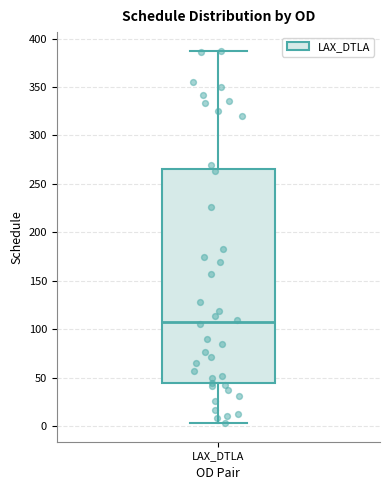

Read this box plot against the y-axis: the position of the median line, the range covered by the box, and the ends of both whiskers. The values are not printed on the chart, so give them approximately, as read against the axis.

median 105, box 45 to 265, whiskers 5 to 385